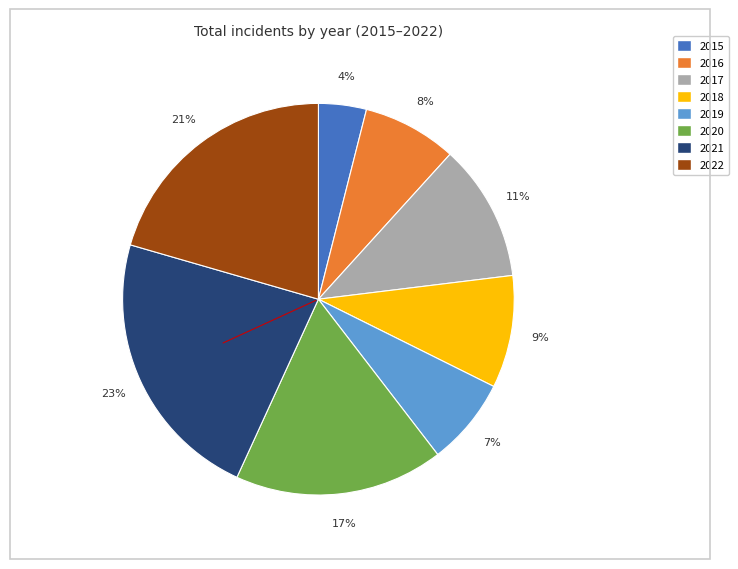

Which has a higher value, 2015 or 2018?

2018